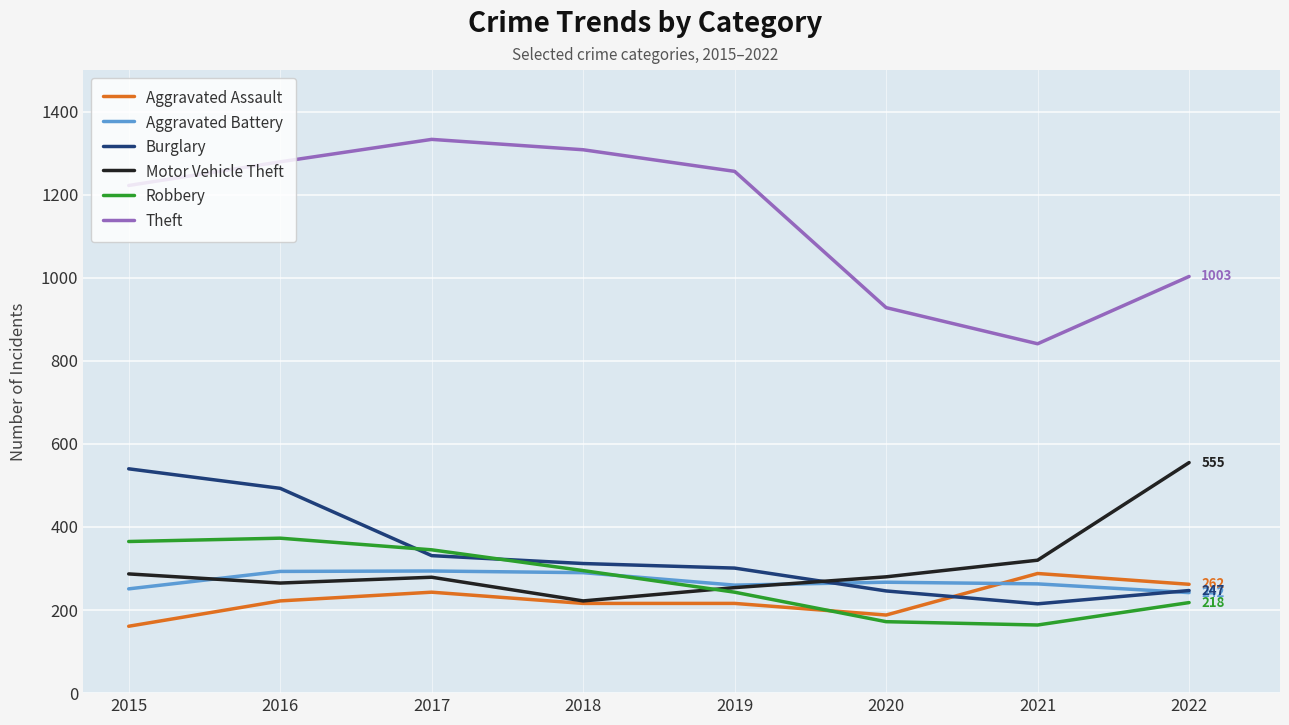

What is the smallest value displayed?

161